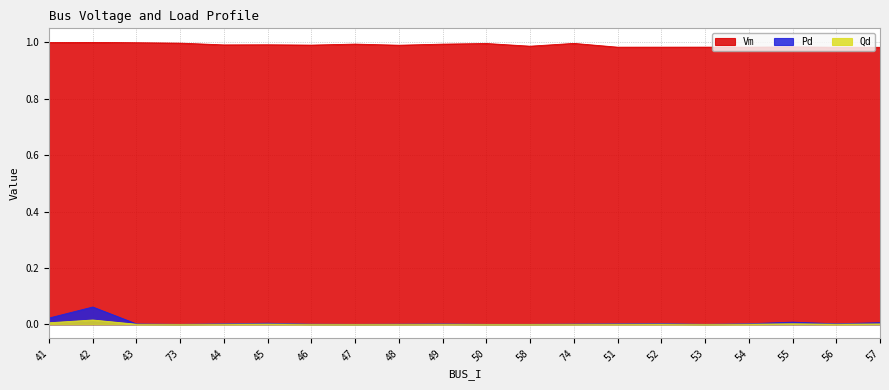

Which label corresponds to the smallest value in the chart?

73